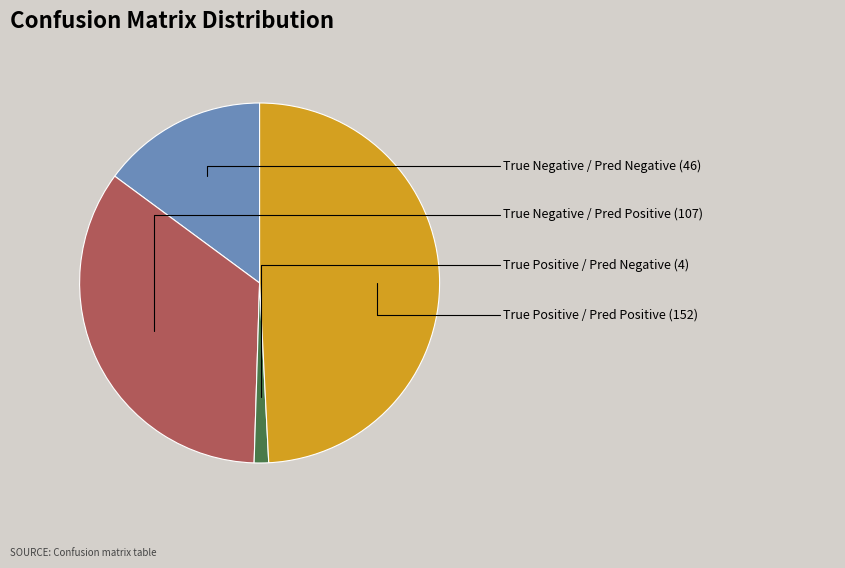

Is there any slice that represents more than half of the pie?

No